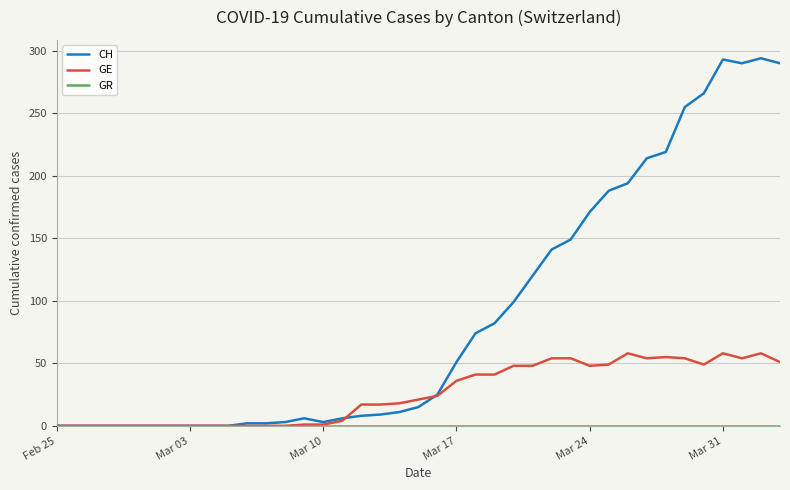

Which series has the largest range (max minus min)?

CH